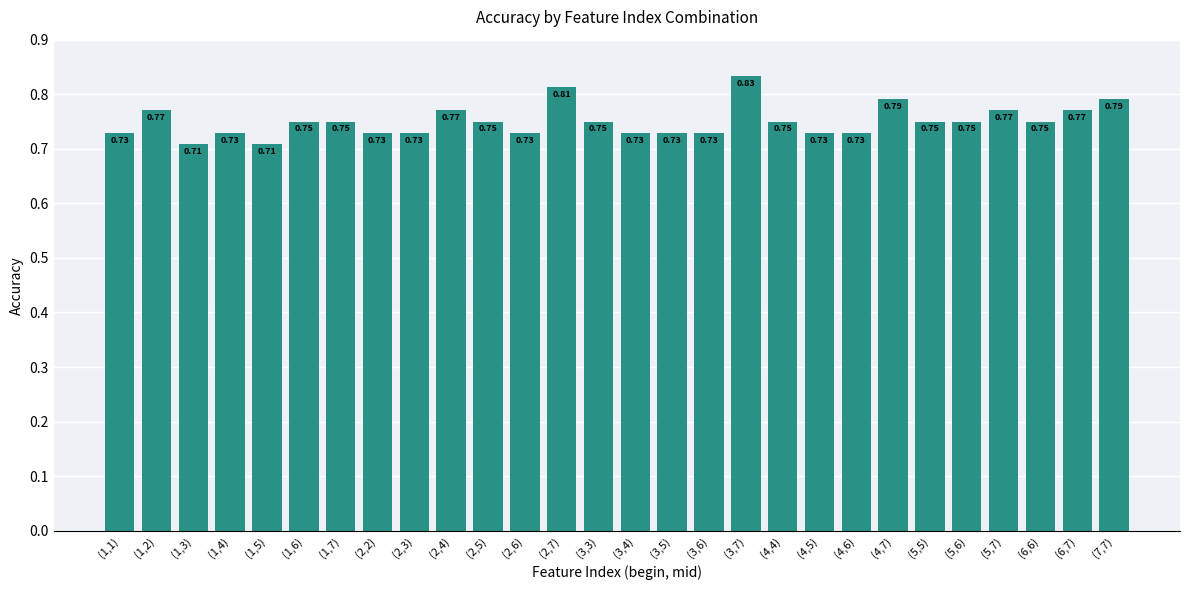

What is the label of the 13th bar from the right?

(3,5)